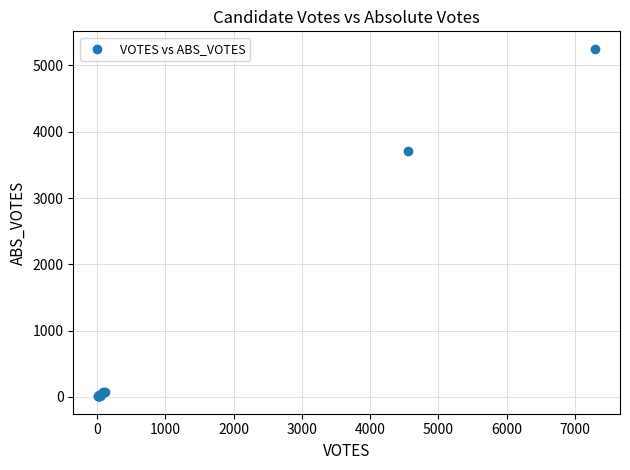

What Y value in the scatter plot is closest to 2630?

3715